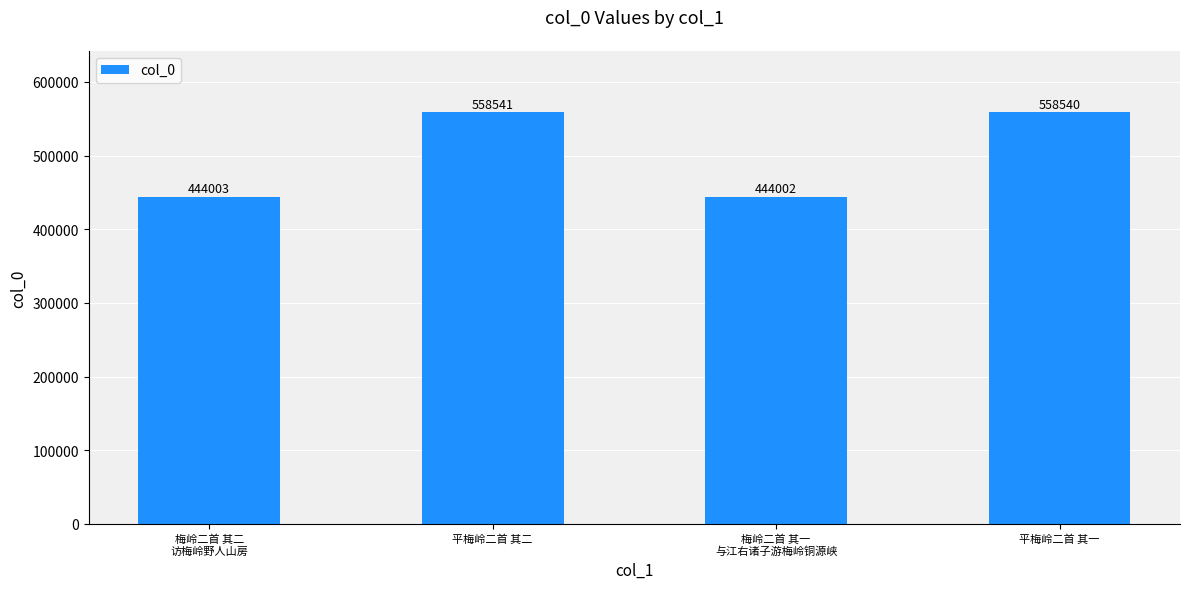

What is the difference between the maximum and minimum values?

114539